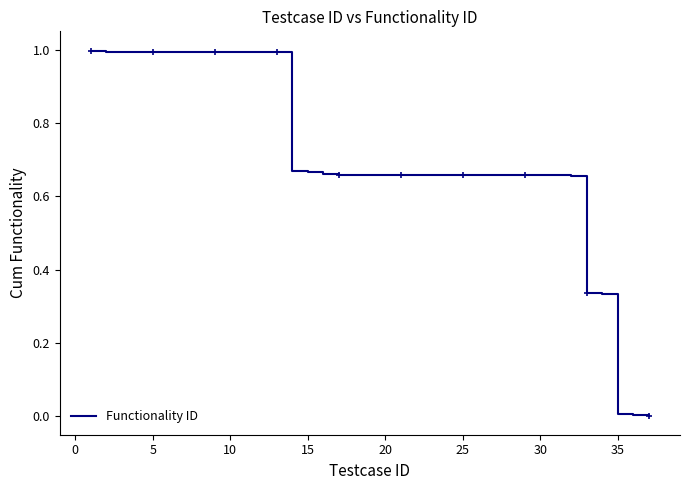

What is the difference between the maximum and minimum values?

1.0